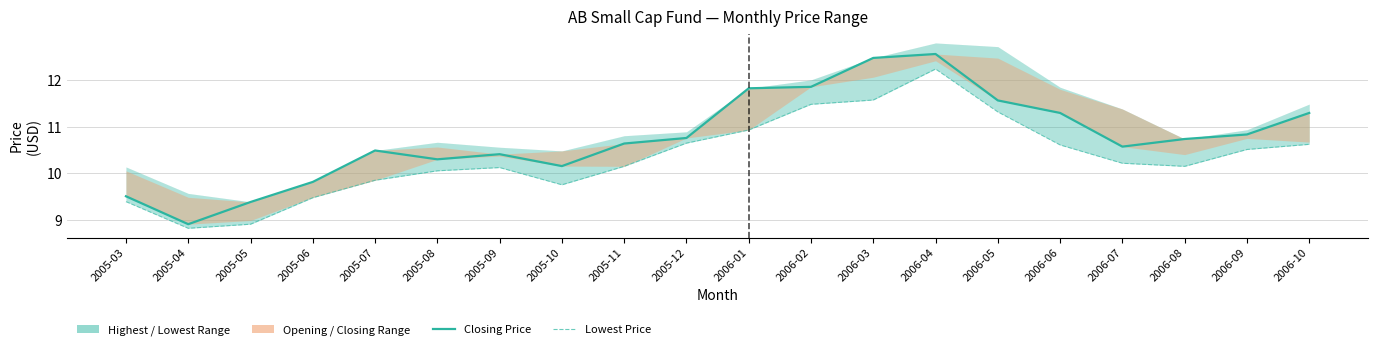

What is the average value of the Lowest Price series?

10.3